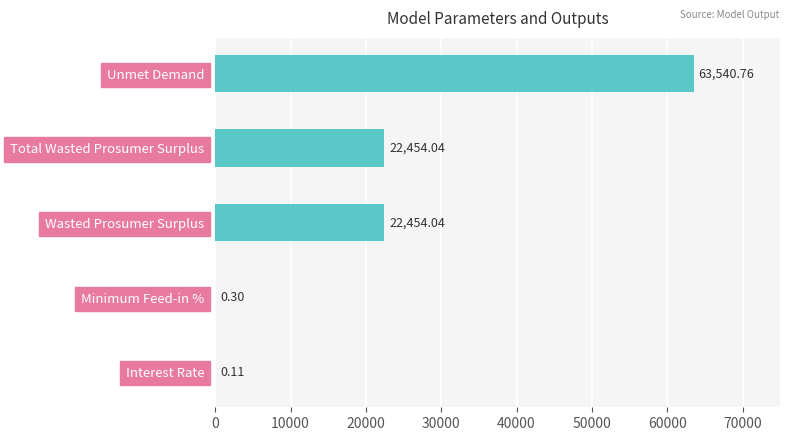

What is the difference between the values at Total Wasted Prosumer Surplus and Minimum Feed-in %?

22453.7